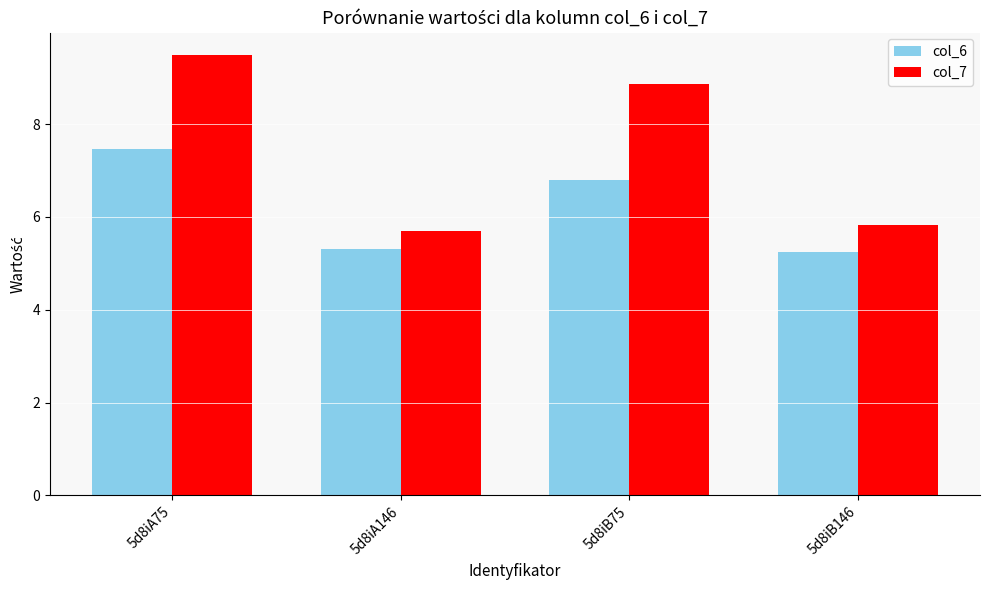

What position from the left is 5d8iB146?

4